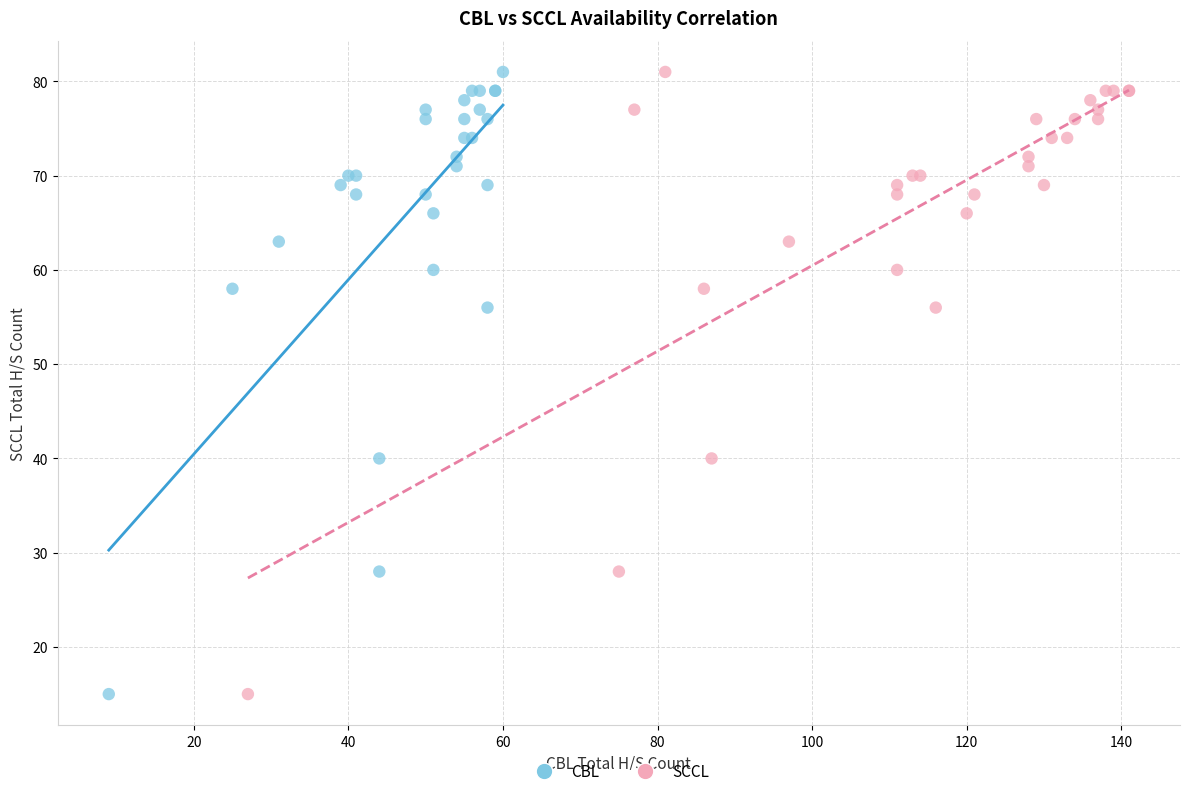

What are all the series names shown in the legend?

CBL, SCCL